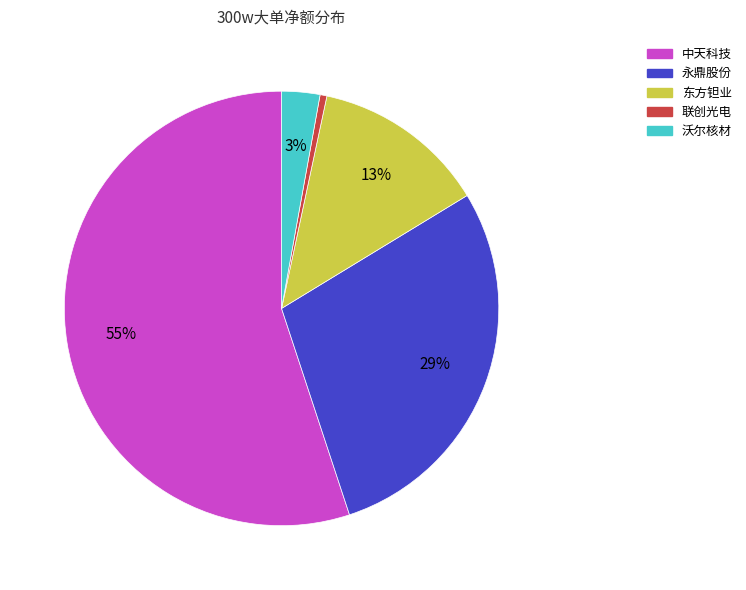

Combined, do 联创光电 and 东方钽业 account for over 50%?

No